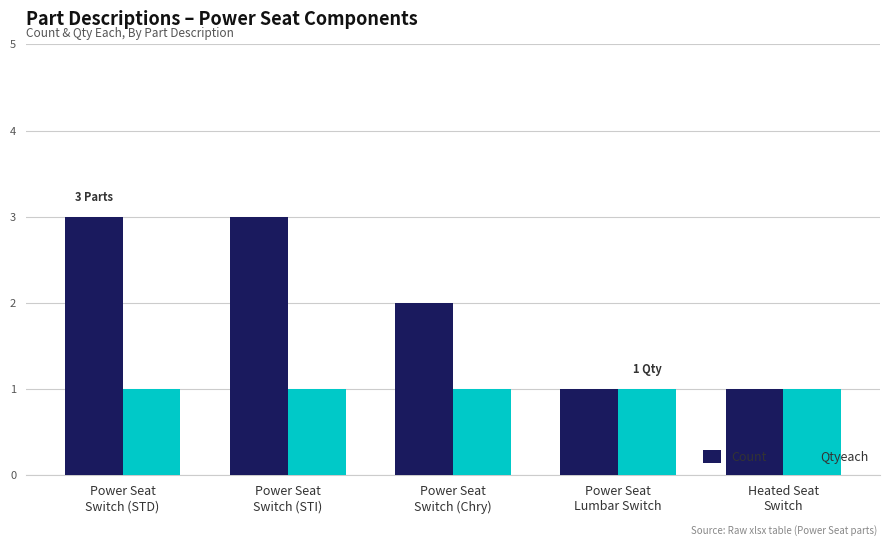

What position from the left is Heated Seat
Switch?

5